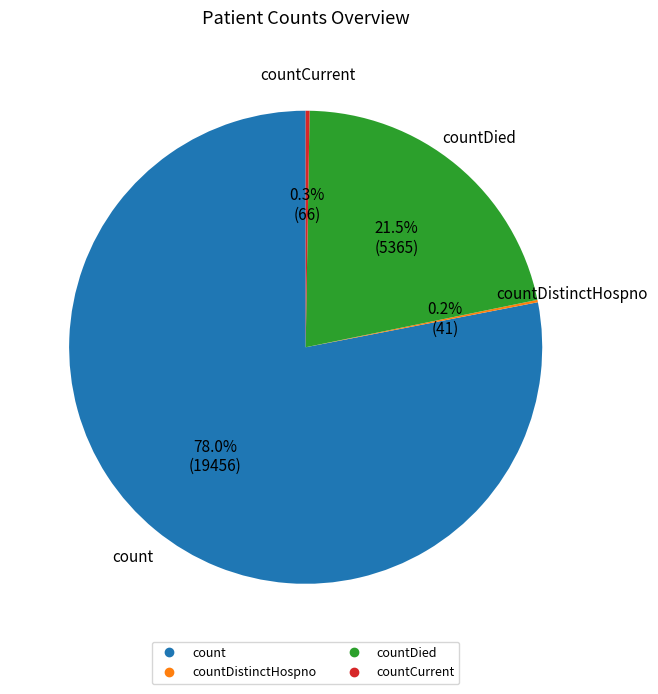

Is there any slice that represents more than half of the pie?

Yes